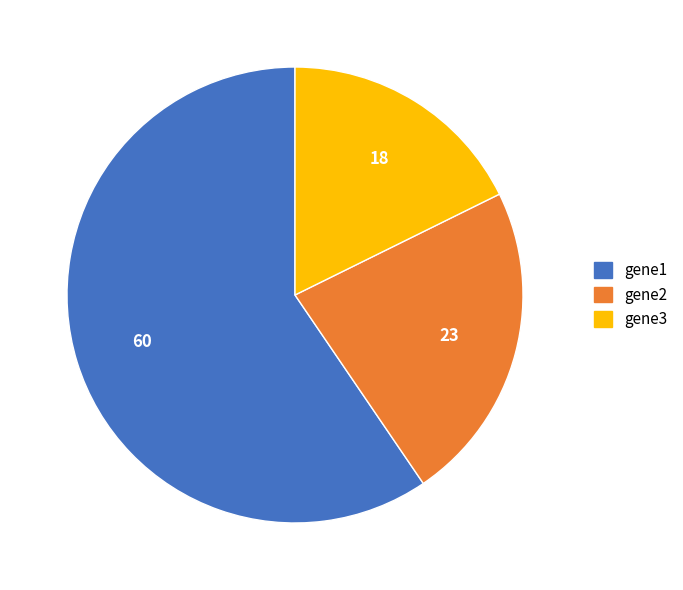

Count the number of slices in the pie.

3